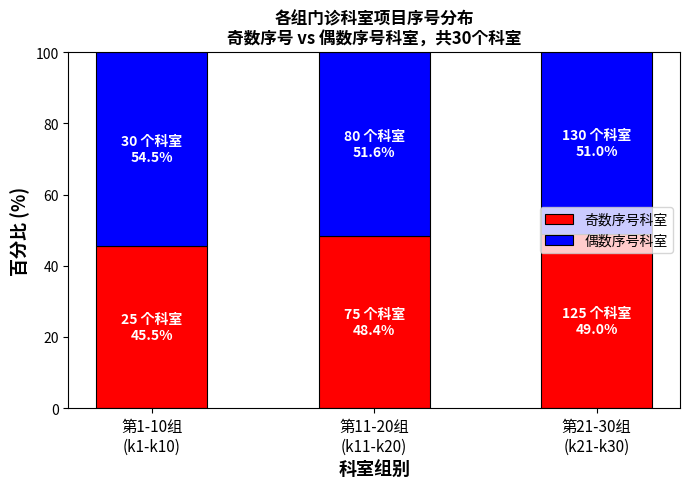

What is the maximum value for 奇数序号科室?

49.0